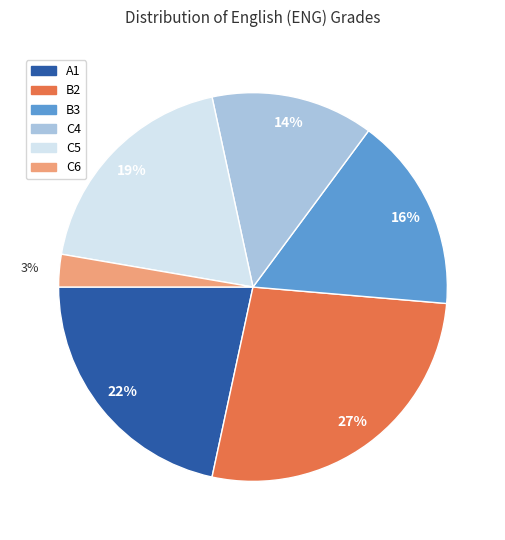

To the nearest percent, what is the average slice percentage?

17%